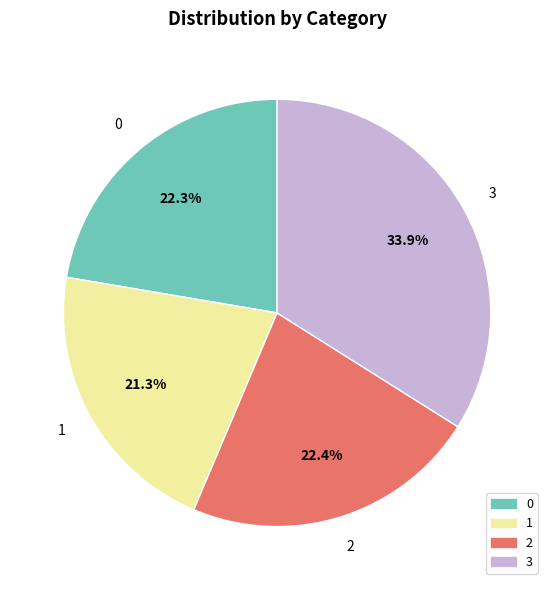

Is it true that 3 is 43% of the pie?

False